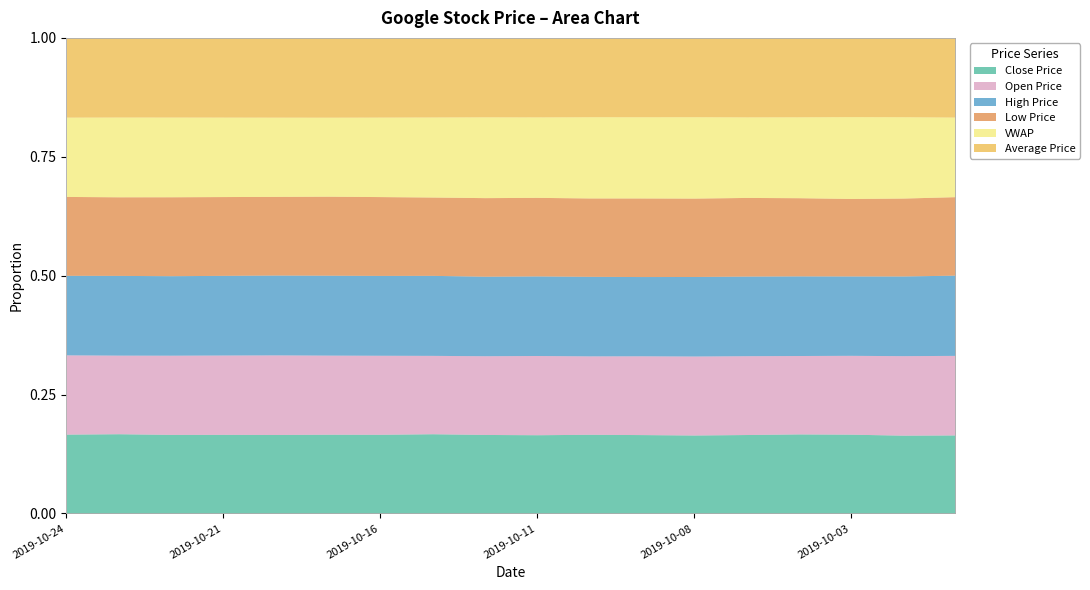

What is the total value across all series at 2019-10-11?

1.0